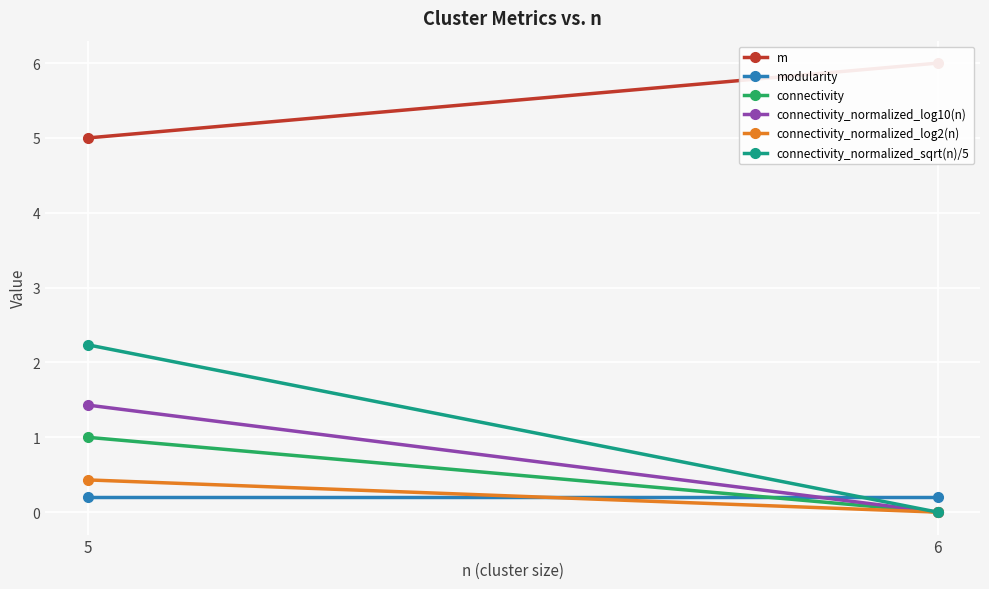

Between 6 and 5, which series saw the biggest shift?

connectivity_normalized_sqrt(n)/5